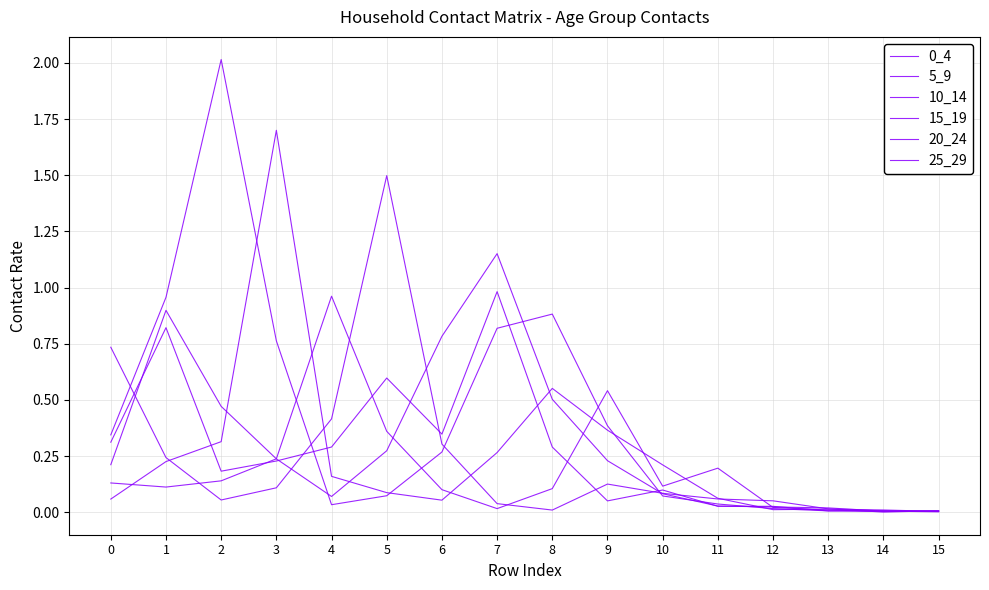

How many distinct data groups are displayed?

6